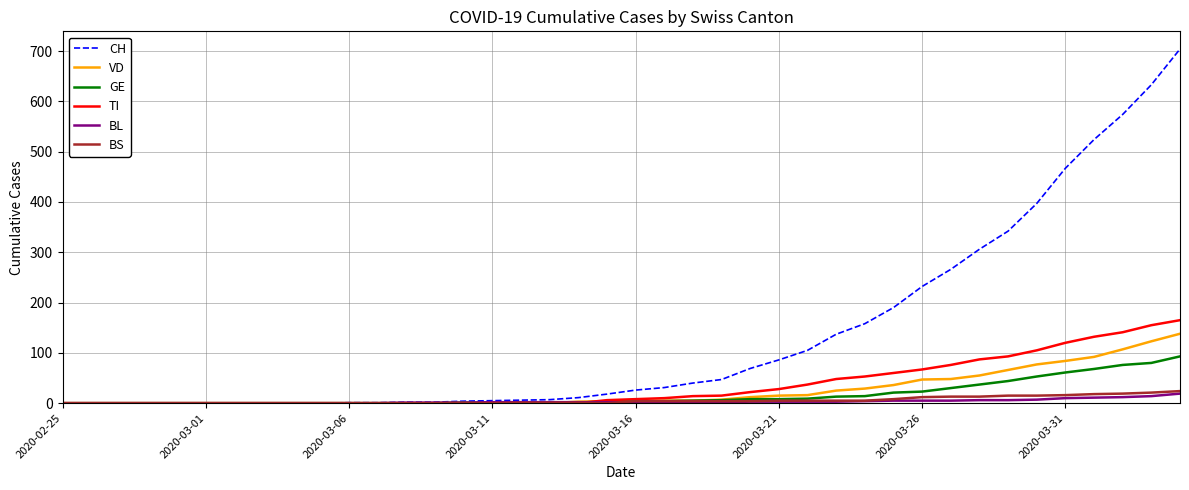

After their last crossing, which series has the higher values: BS or VD?

VD